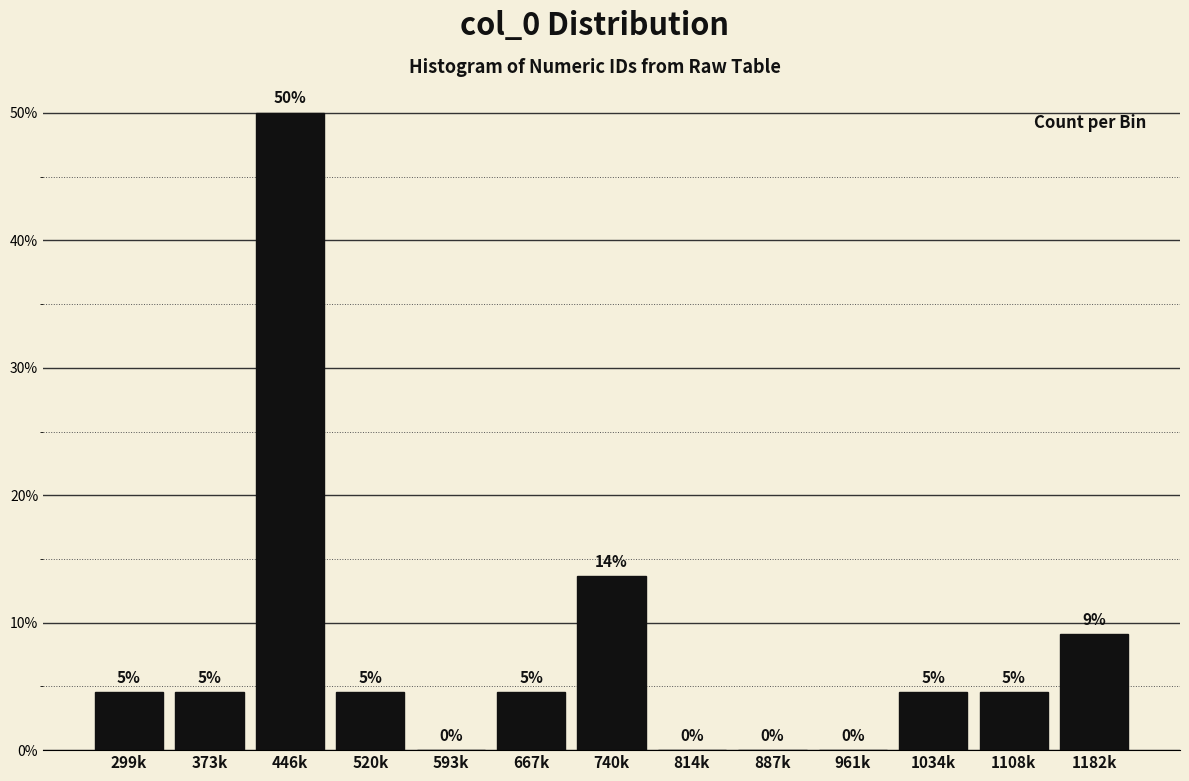

Are the bars horizontal?

No